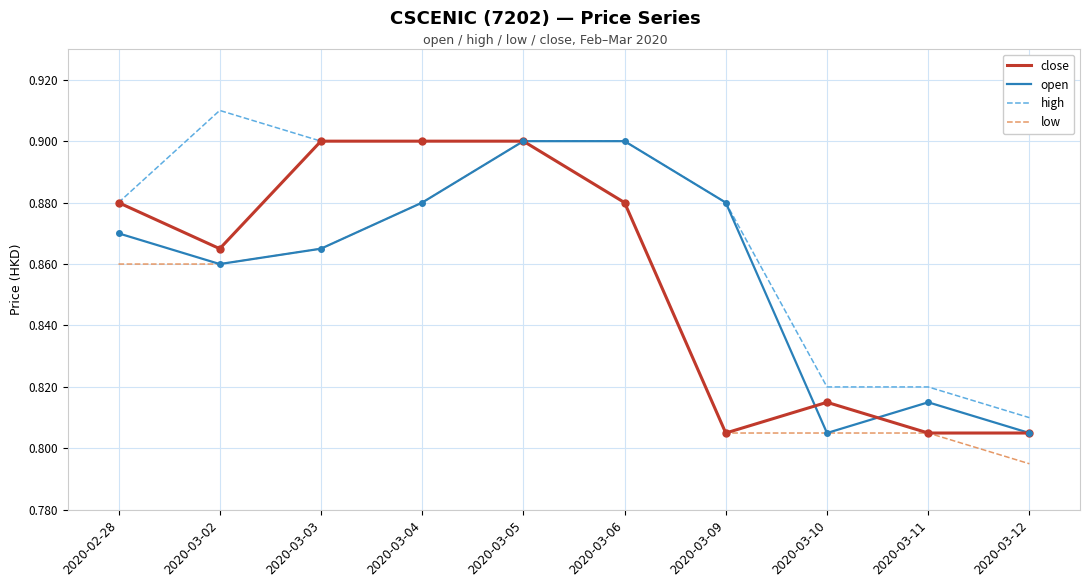

What is the sum of all open values?

8.6